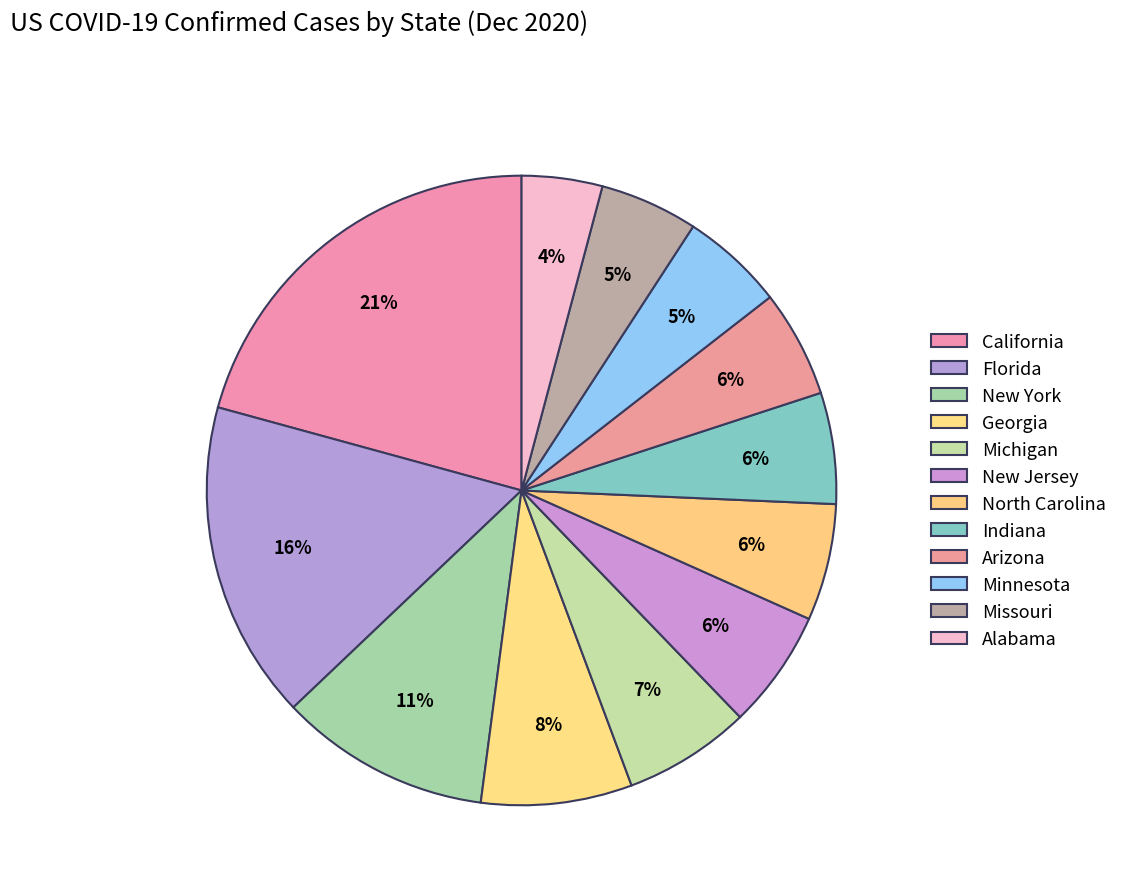

Rank the categories by value from lowest to highest.

Alabama, Missouri, Minnesota, Arizona, Indiana, North Carolina, New Jersey, Michigan, Georgia, New York, Florida, California